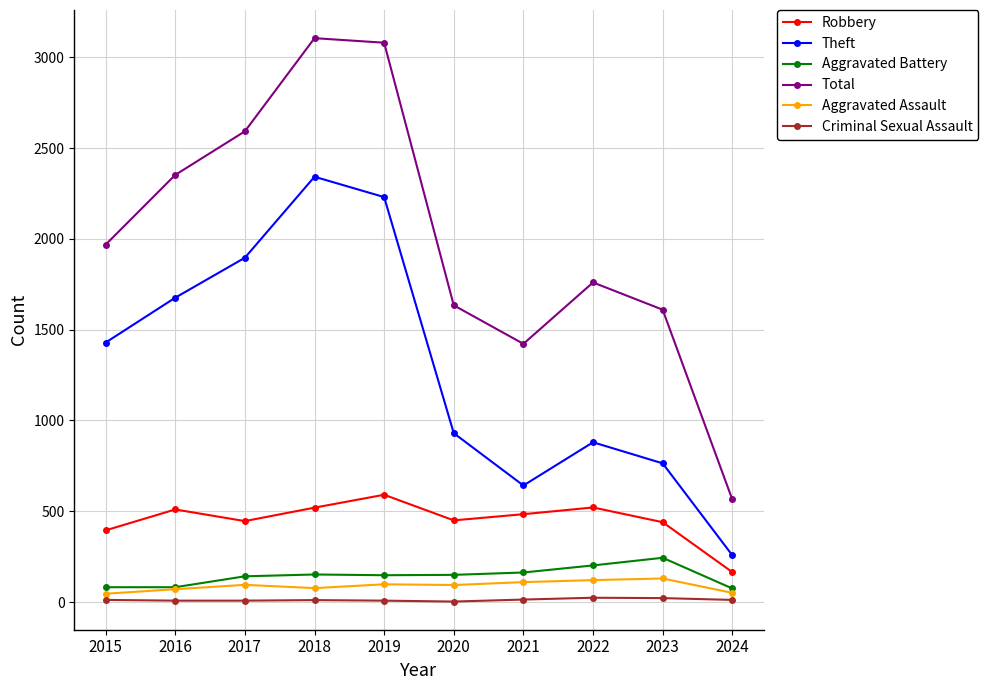

How many data points does each series have?

10